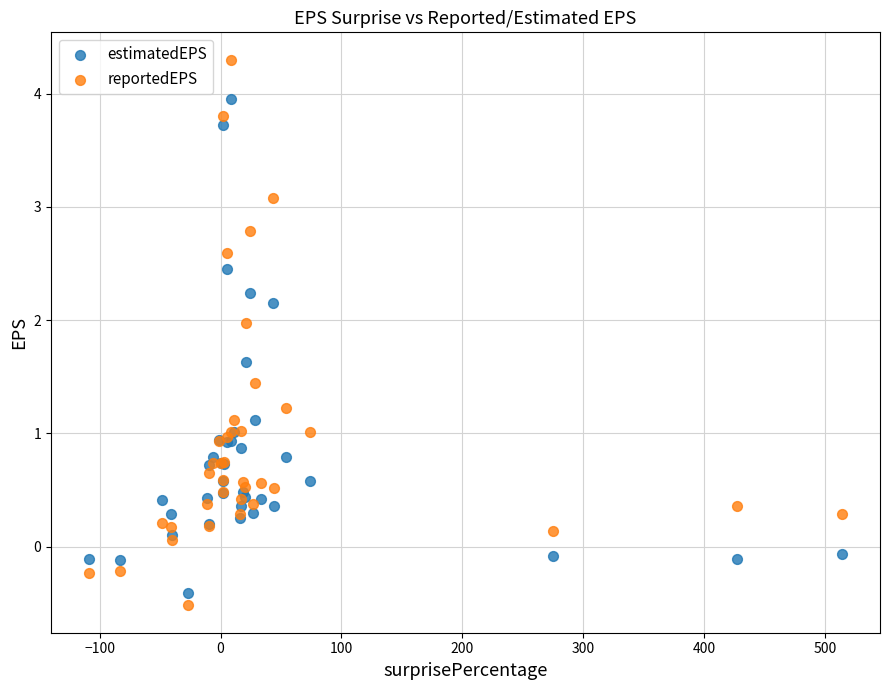

Which series contains the lowest Y value?

reportedEPS